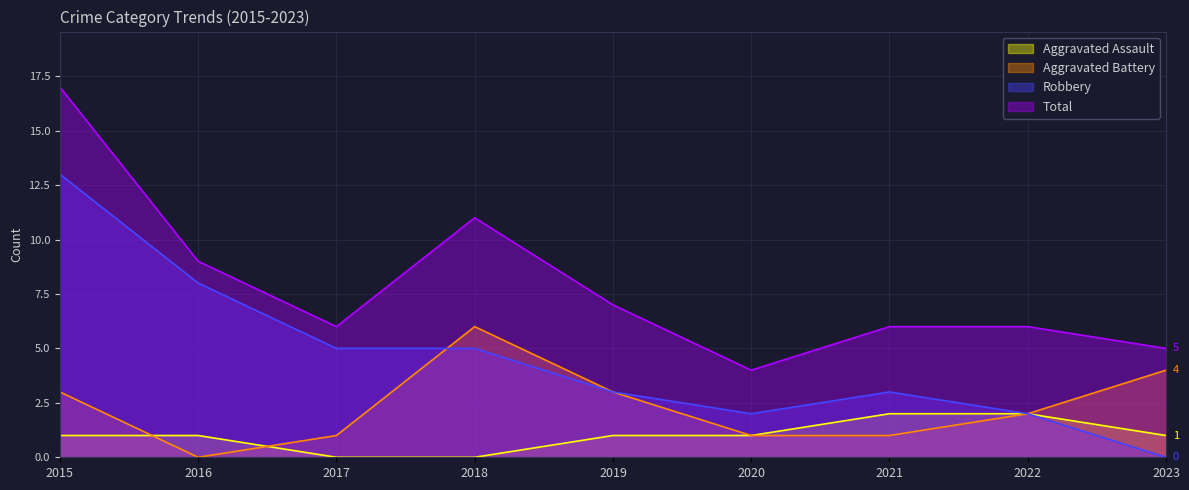

How many data points in Total are above 6?

4